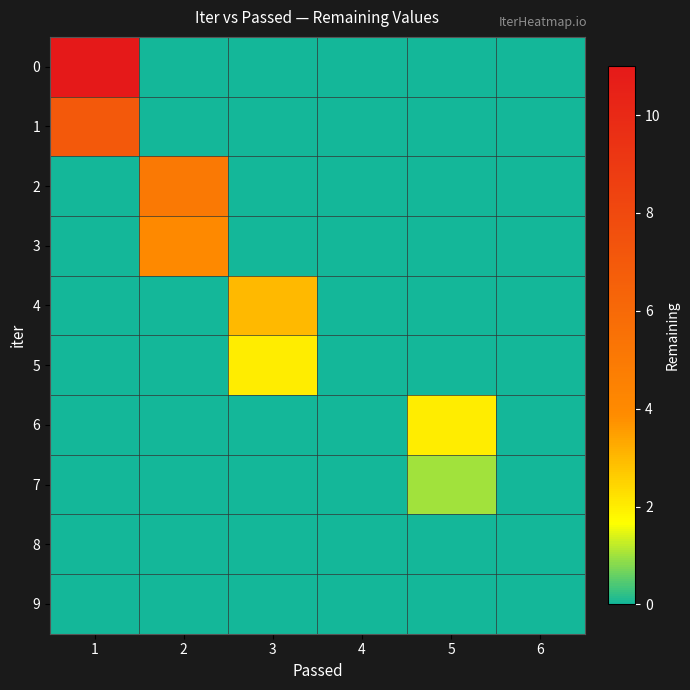

At how many categories does at least one series exceed 0?

4